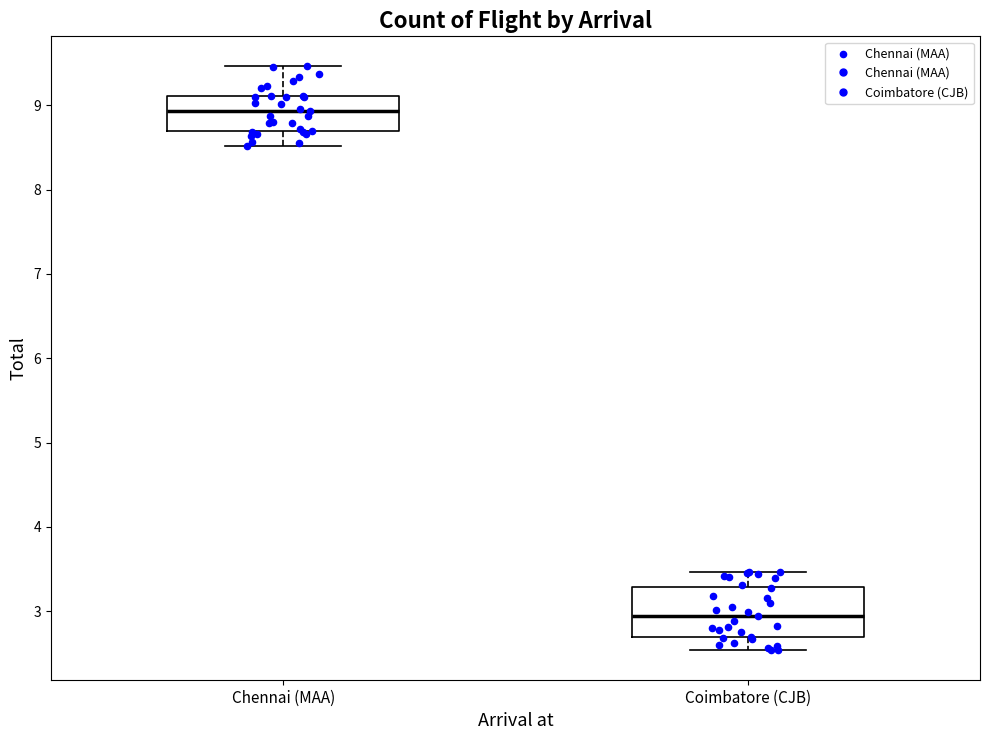

Which box has the highest median line?

Chennai (MAA)